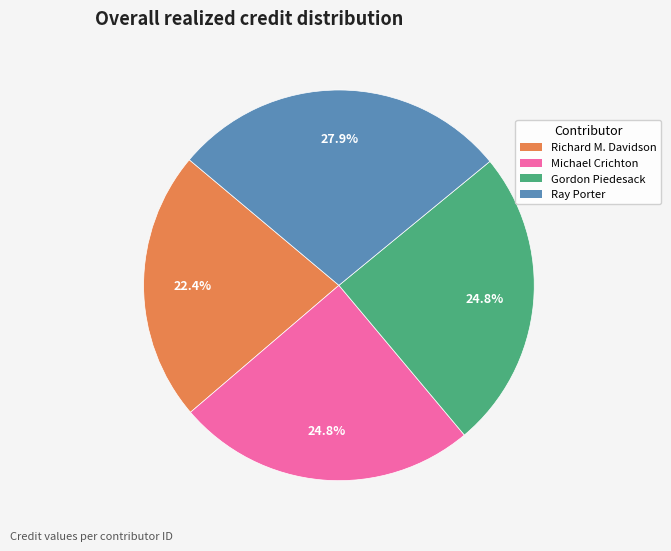

Do Richard M. Davidson and Ray Porter together represent more than half of the pie?

Yes